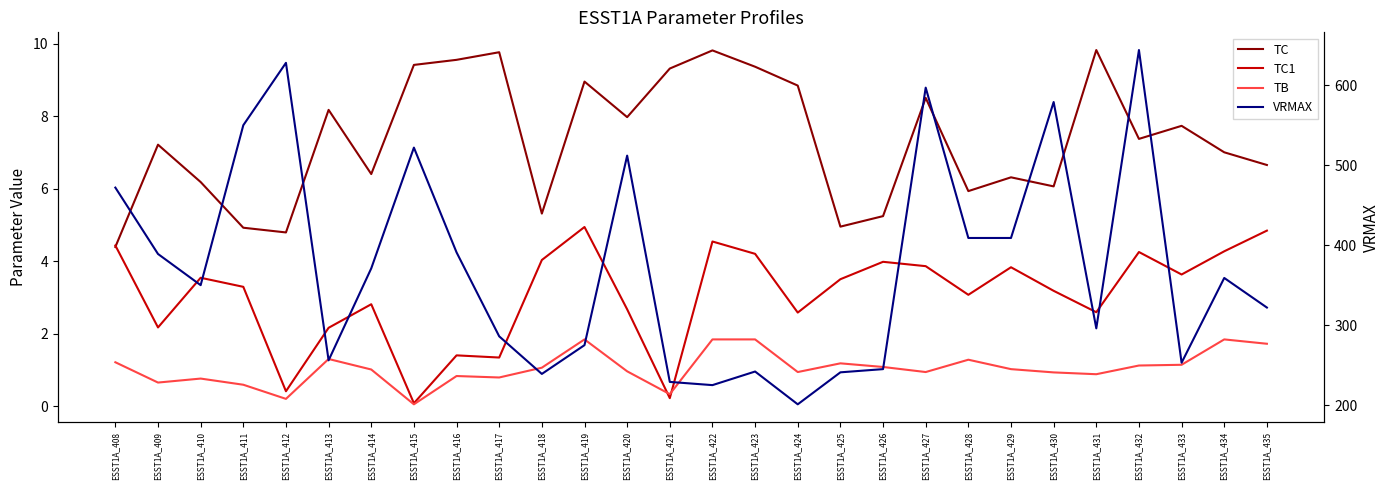

Is this an area chart (filled region under the line)?

No